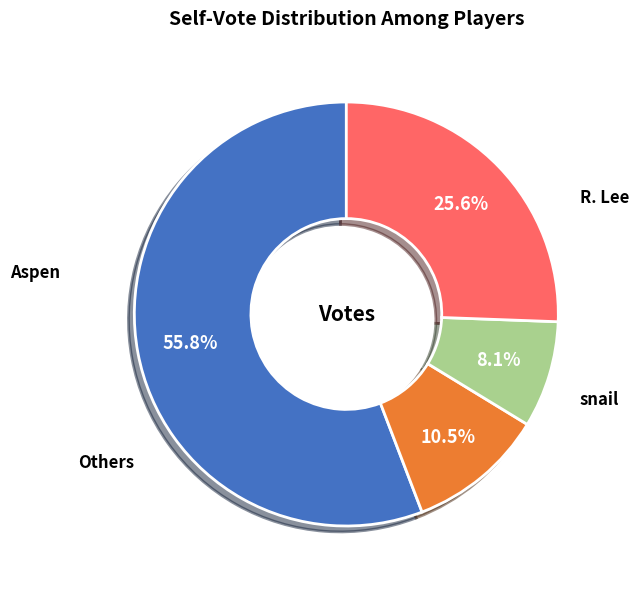

Count the number of slices in the pie.

4